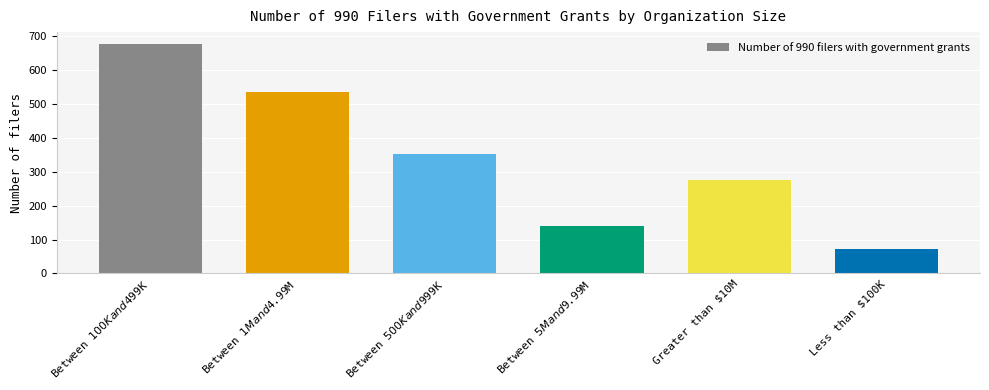

What is the change in value from Between $500K and $999K to Greater than $10M?

-76